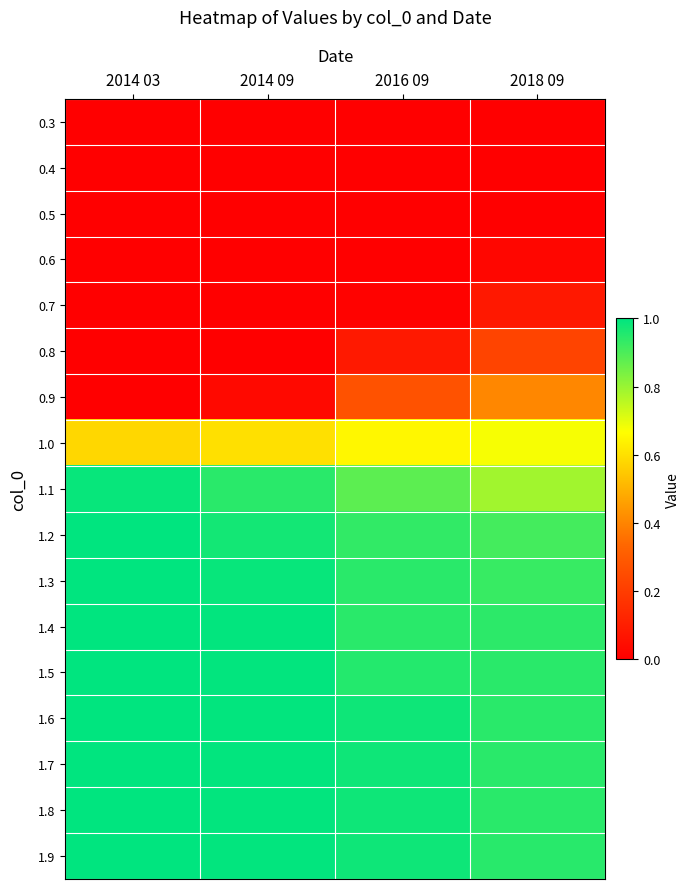

Reading left to right, list all the values displayed in this chart.

0.3: 2014 03=0.0	2014 09=0.0	2016 09=0.0	2018 09=0.0
0.4: 2014 03=0.0	2014 09=0.0	2016 09=0.0	2018 09=0.0
0.5: 2014 03=0.0	2014 09=0.0	2016 09=0.0	2018 09=0.0
0.6: 2014 03=0.0	2014 09=0.0	2016 09=0.0	2018 09=0.0
0.7: 2014 03=0.0	2014 09=0.0	2016 09=0.0	2018 09=0.1
0.8: 2014 03=0.0	2014 09=0.0	2016 09=0.1	2018 09=0.2
0.9: 2014 03=0.0	2014 09=0.0	2016 09=0.3	2018 09=0.4
1.0: 2014 03=0.6	2014 09=0.6	2016 09=0.6	2018 09=0.7
1.1: 2014 03=1.0	2014 09=0.9	2016 09=0.9	2018 09=0.8
1.2: 2014 03=1.0	2014 09=1.0	2016 09=0.9	2018 09=0.9
1.3: 2014 03=1.0	2014 09=1.0	2016 09=0.9	2018 09=0.9
1.4: 2014 03=1.0	2014 09=1.0	2016 09=0.9	2018 09=0.9
1.5: 2014 03=1.0	2014 09=1.0	2016 09=1.0	2018 09=0.9
1.6: 2014 03=1.0	2014 09=1.0	2016 09=1.0	2018 09=0.9
1.7: 2014 03=1.0	2014 09=1.0	2016 09=1.0	2018 09=0.9
1.8: 2014 03=1.0	2014 09=1.0	2016 09=1.0	2018 09=0.9
1.9: 2014 03=1.0	2014 09=1.0	2016 09=1.0	2018 09=0.9